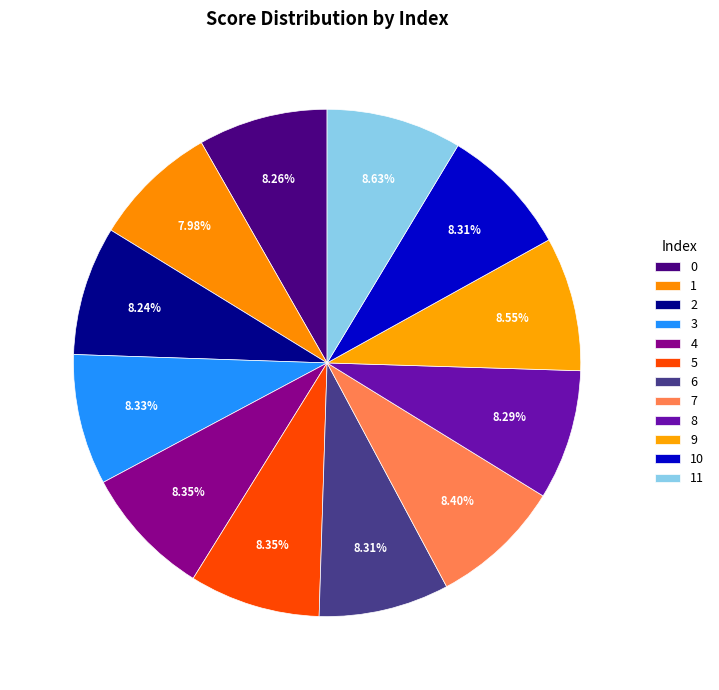

Does 4 account for over 50% of the chart?

No